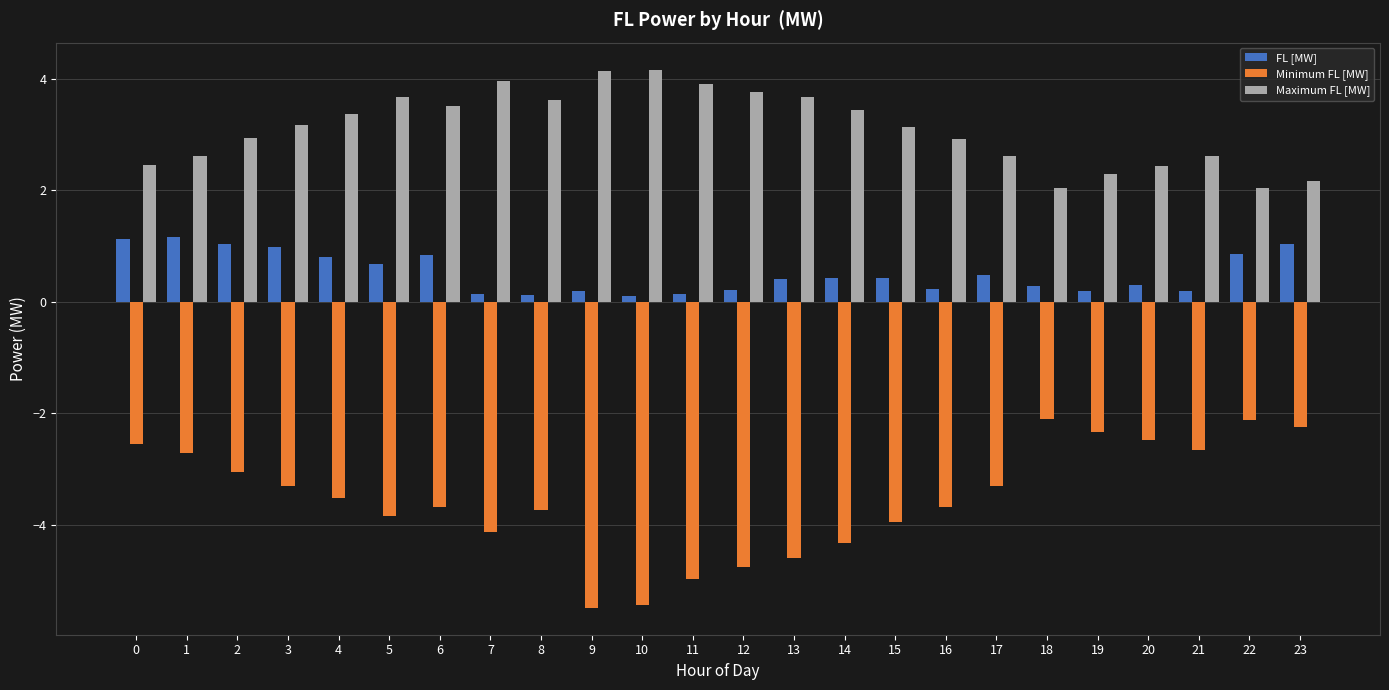

Which series has the largest total across all categories?

Maximum FL [MW]